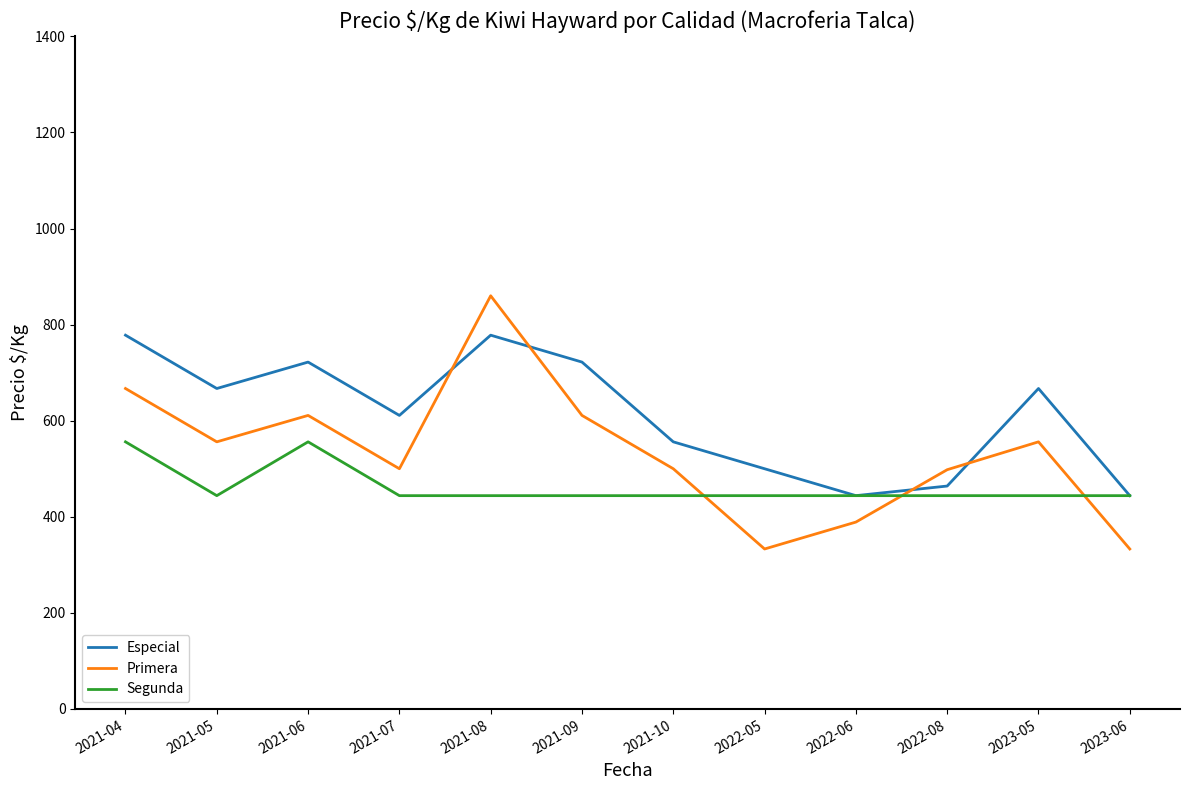

What is the spread (max minus min) of values at 2021-07?

167